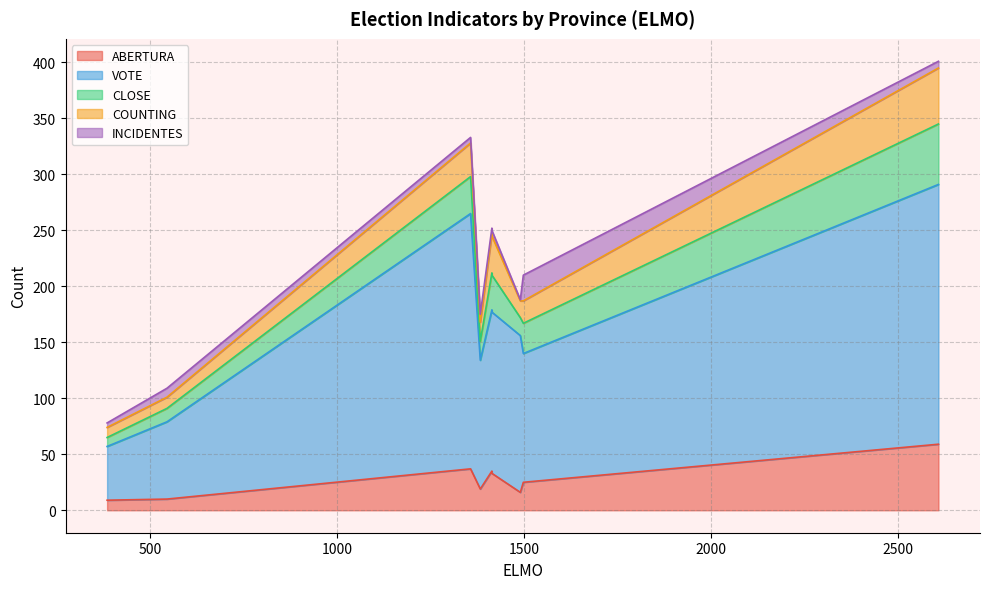

At which label does ABERTURA reach its peak?

2607